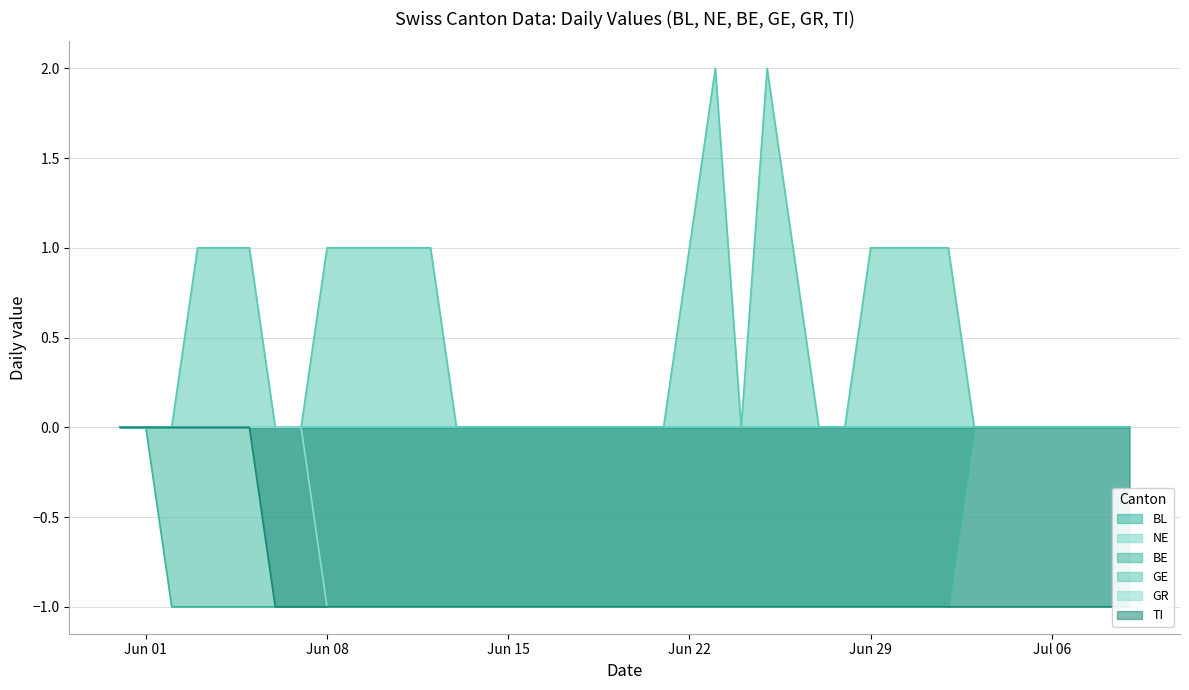

True or false: BE and TI cross at least once.

False